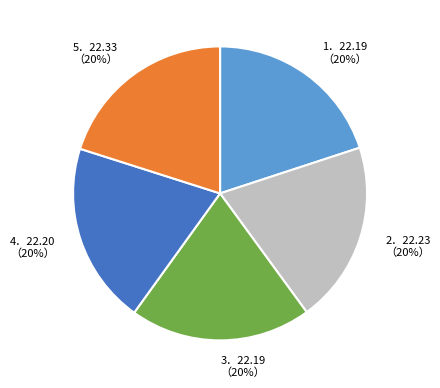

To the nearest percent, what is the average slice percentage?

20%